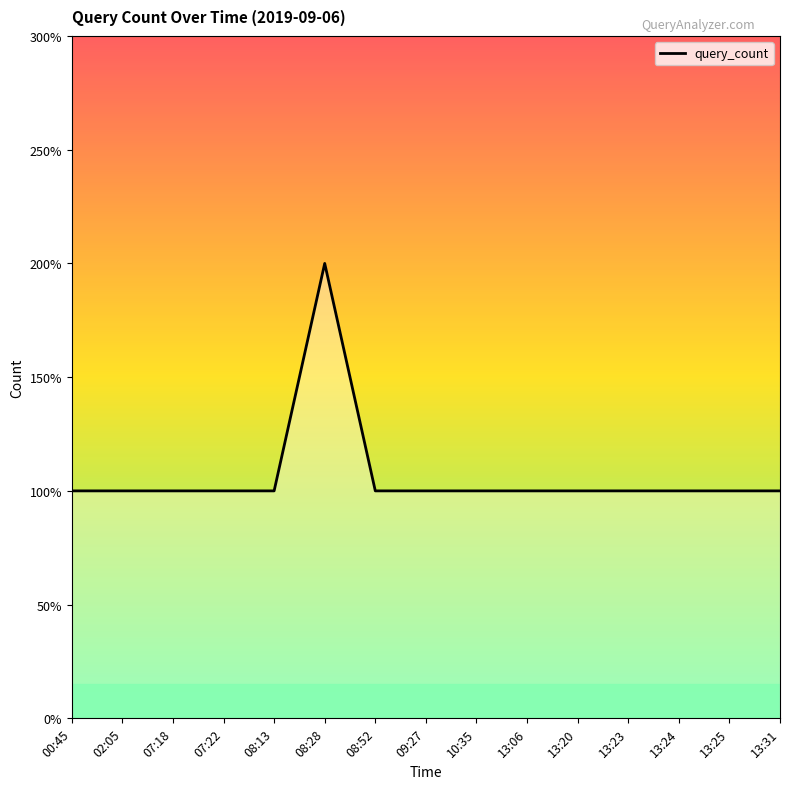

What is the change in value from 08:28 to 13:20?

-1